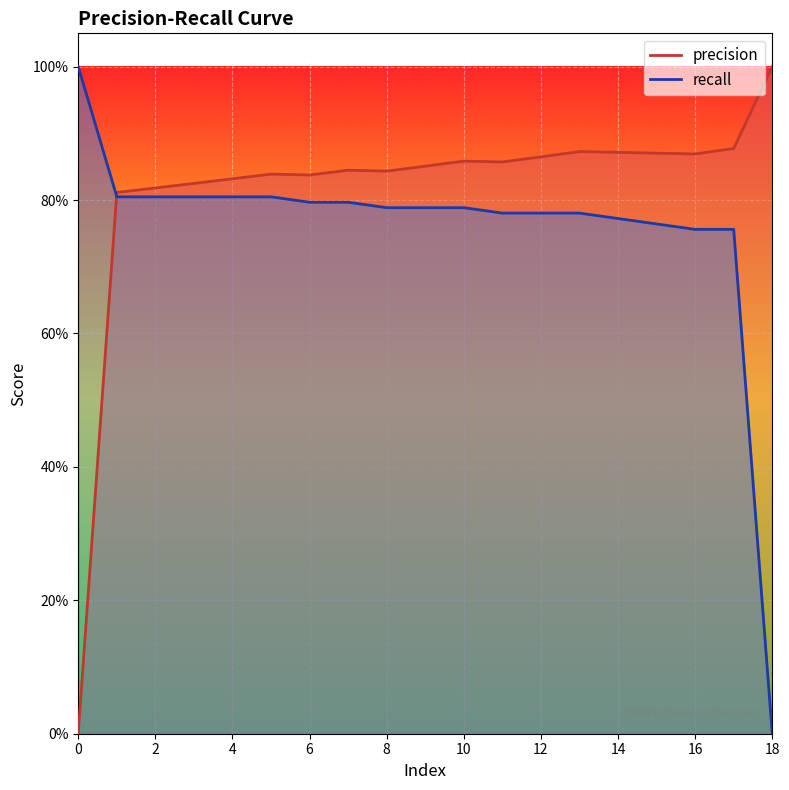

At which category is the sum across all series the highest?

13